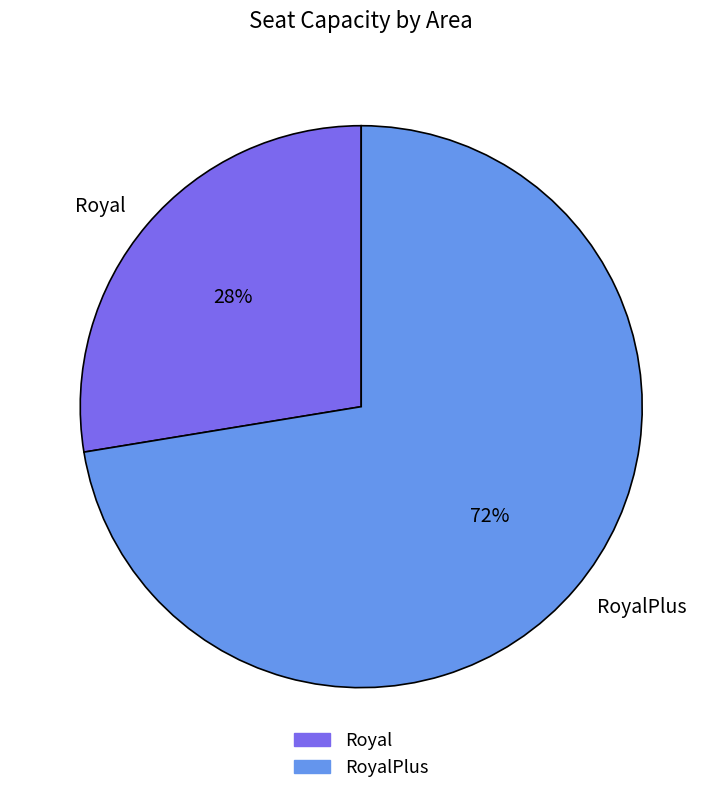

Which has a higher value, Royal or RoyalPlus?

RoyalPlus